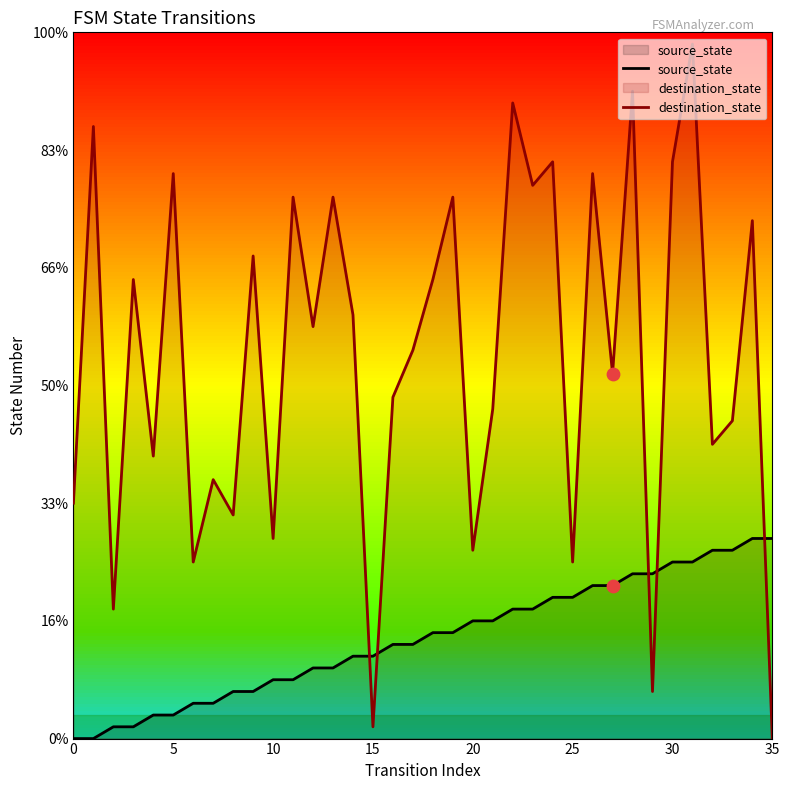

At which category is the sum across all series the highest?

31